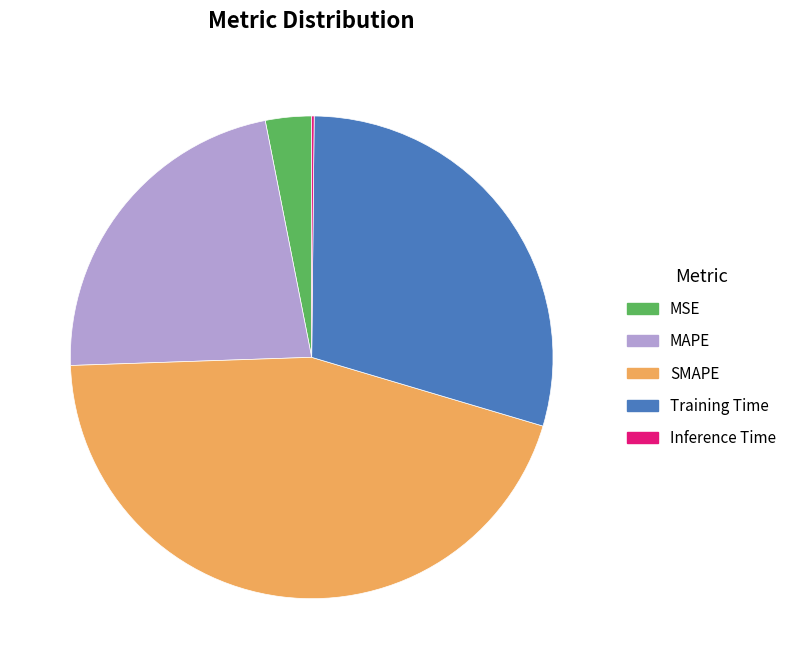

Is it true that MSE is 17% of the pie?

False